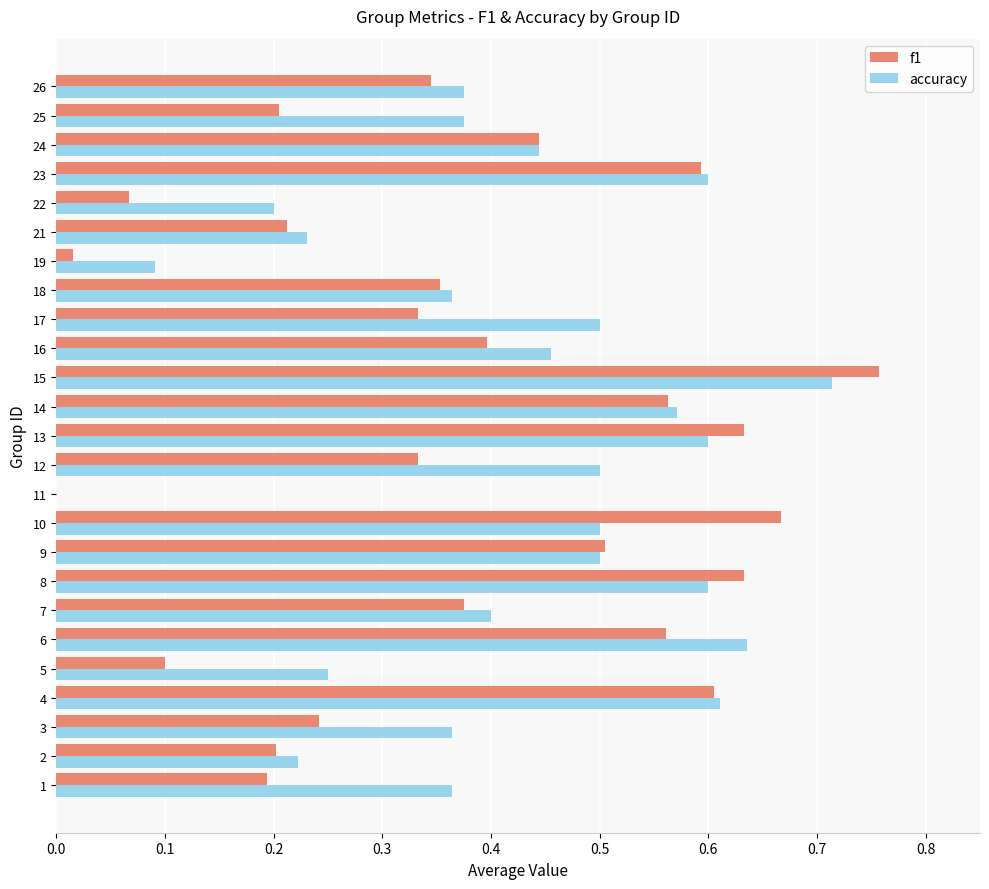

True or false: f1 has a value of 0.0 at 19.

True